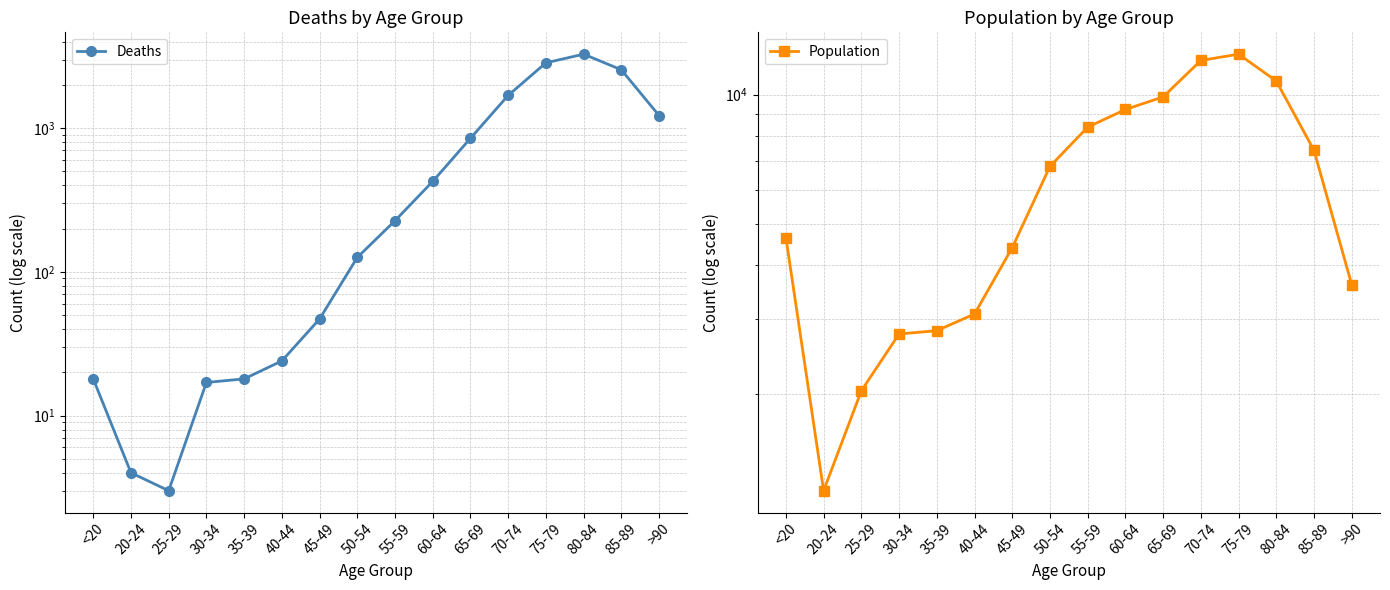

What is the sum of all Population values?

101482